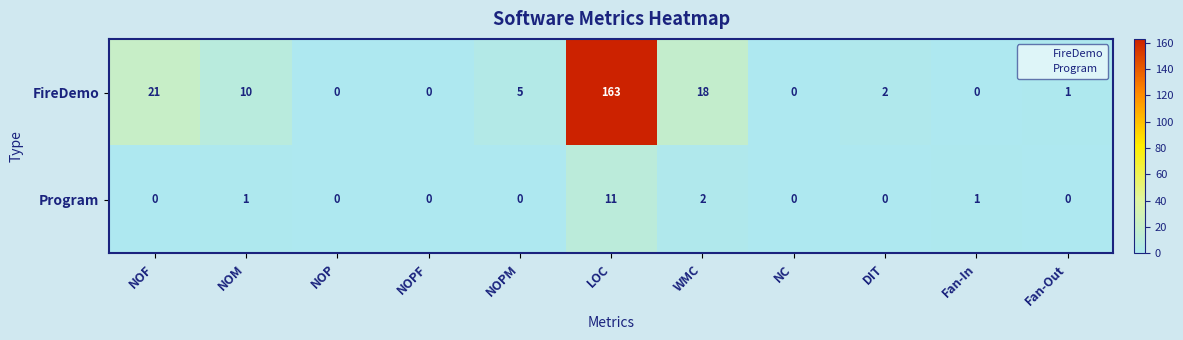

What is the spread (max minus min) of values at NOM?

9